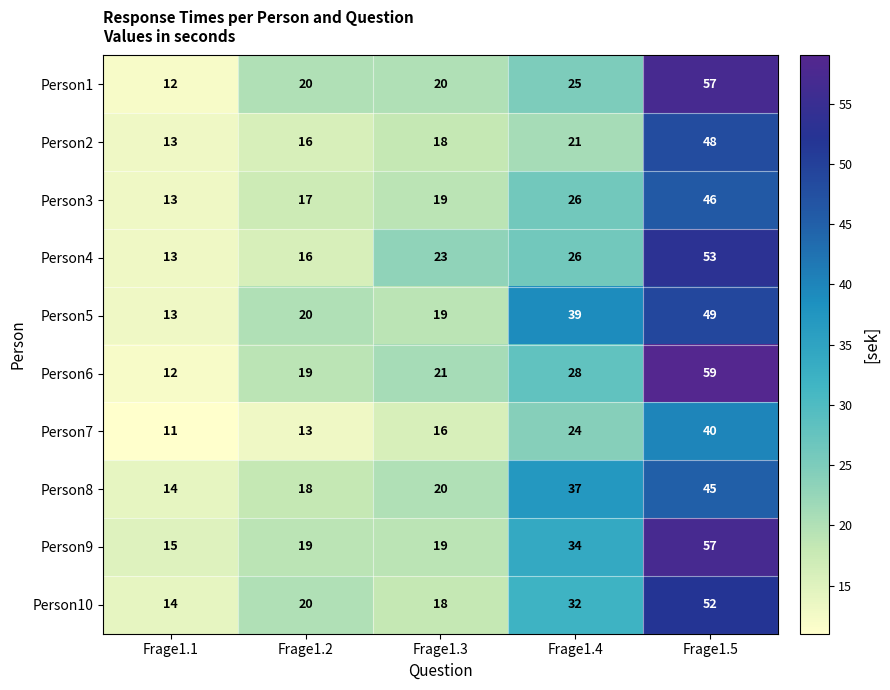

What is the greatest value displayed?

59